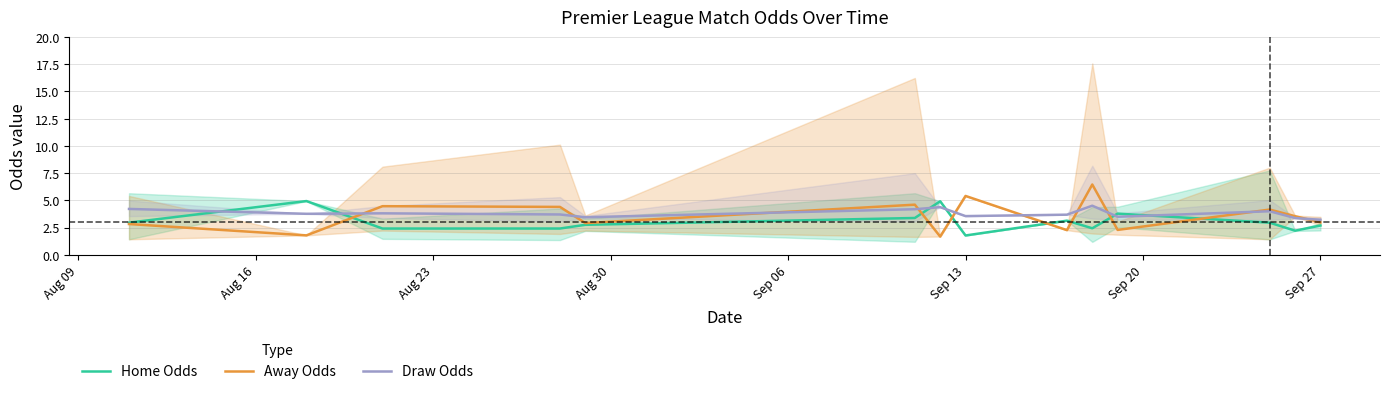

The value of Home Odds at Sep 27 is 2.7. True or false?

True